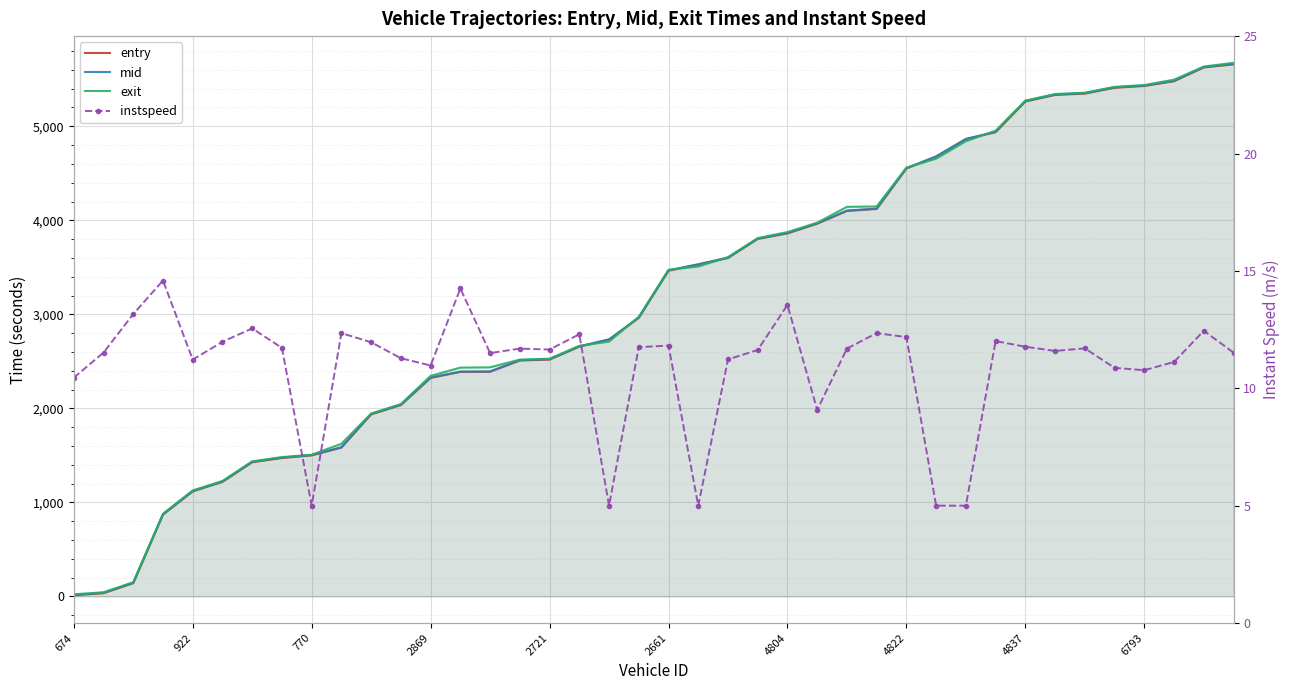

Is the value of exit at 24 greater than the value of instspeed at 19?

Yes